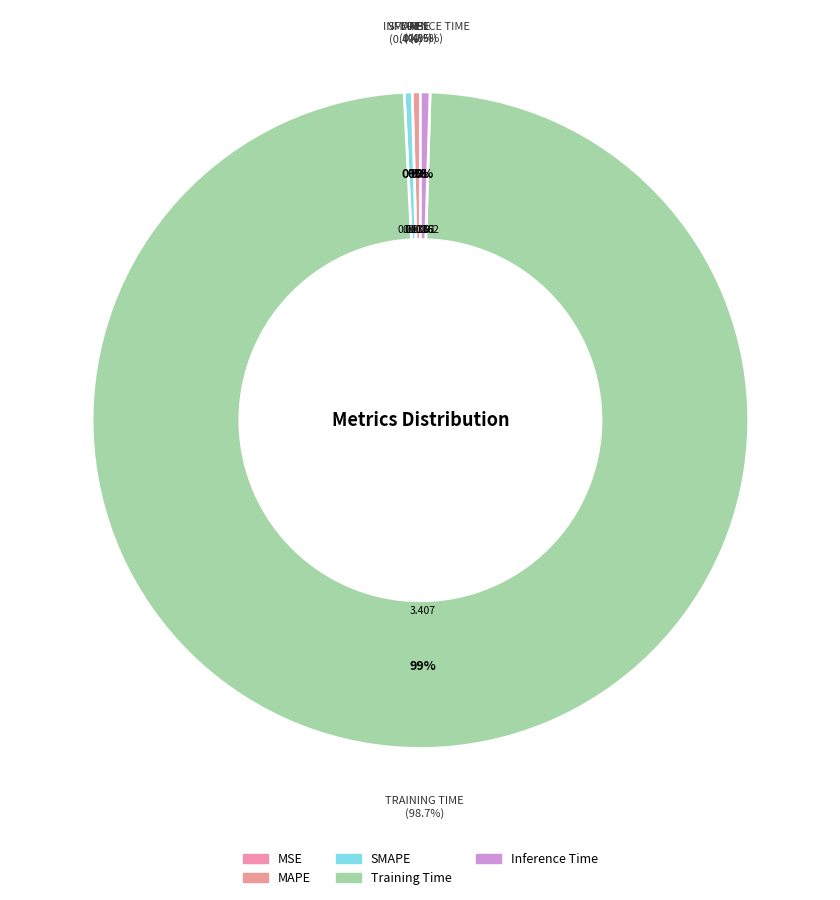

The MSE slice represents 0% of the pie. True or false?

True